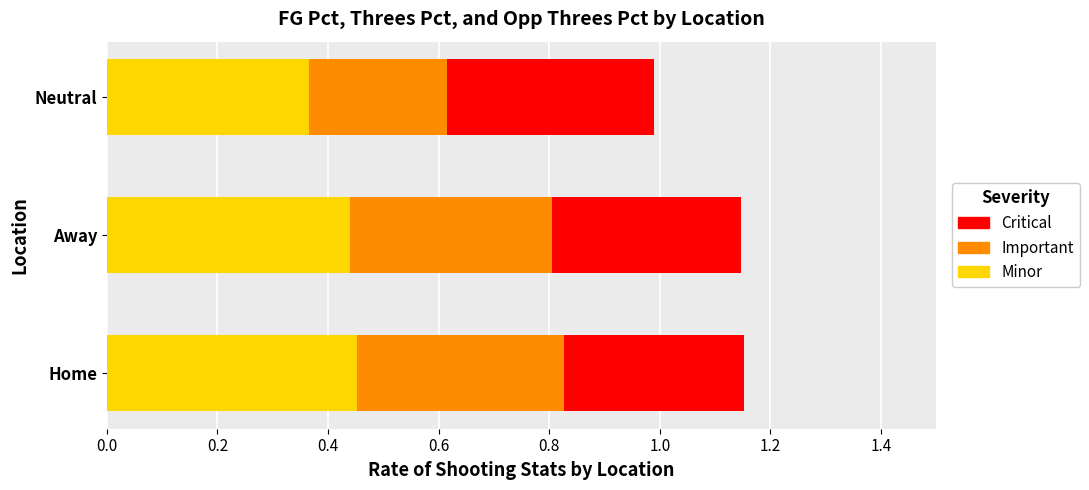

Is it true that Minor equals 0.2 at Neutral?

False